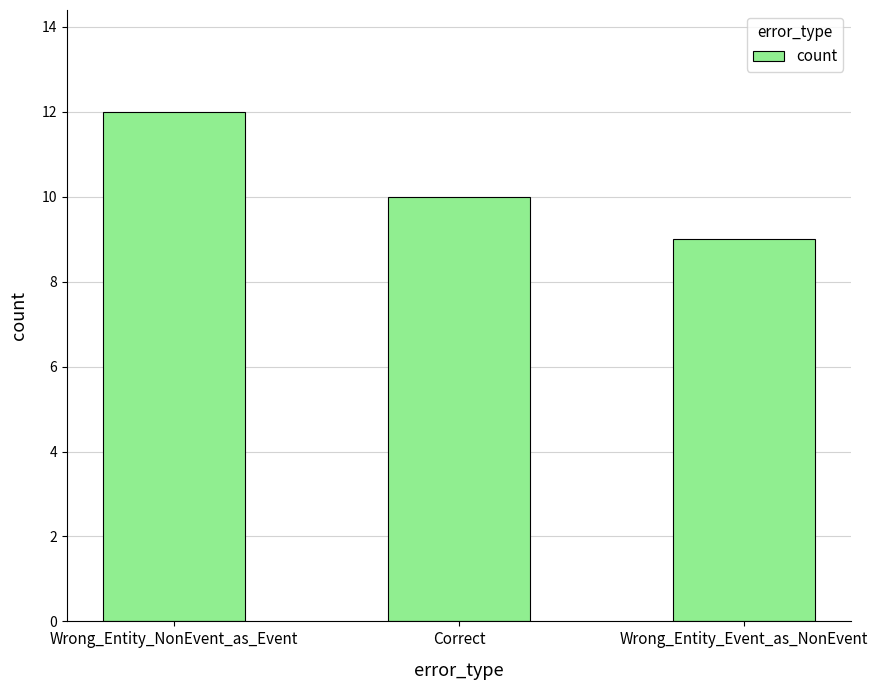

Reading left to right, list all the values displayed in this chart.

Wrong_Entity_NonEvent_as_Event=12	Correct=10	Wrong_Entity_Event_as_NonEvent=9